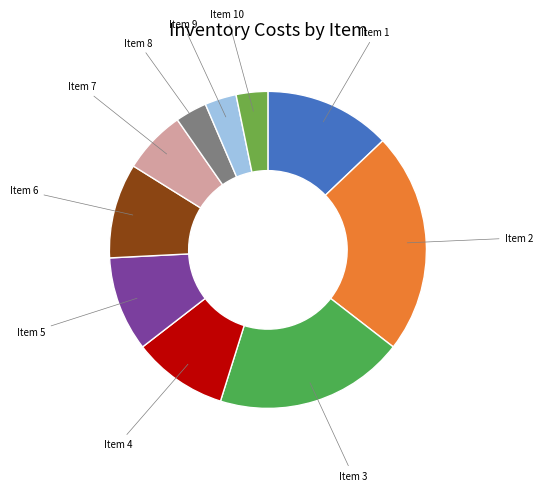

True or false: Item 7 accounts for 1% of the total.

False